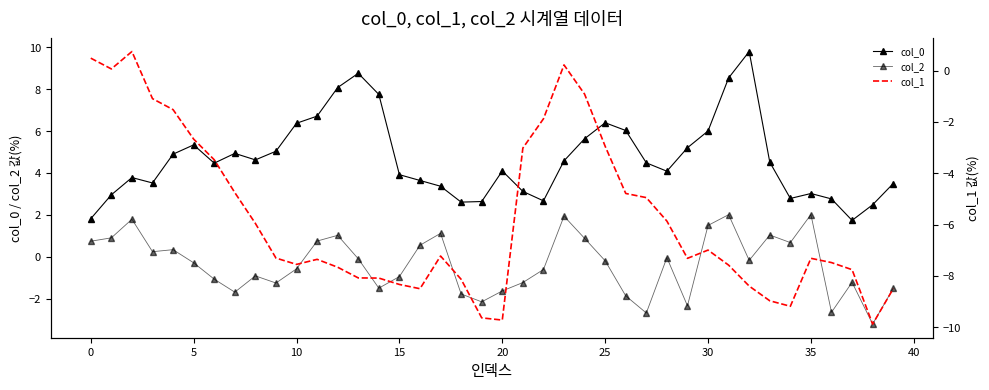

How many interior local peaks does the col_1 series have?

6